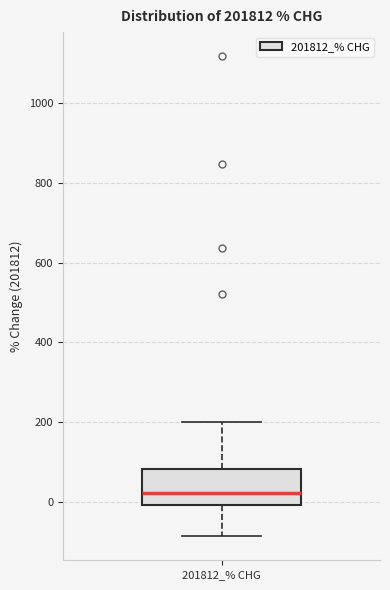

Transcribe this box plot: give where the median line is, the range the box spans, and where the two whiskers end, as read against the y-axis. The values are not printed on the chart, so give them approximately, as read against the axis.

median 20, box 0 to 80, whiskers -80 to 200